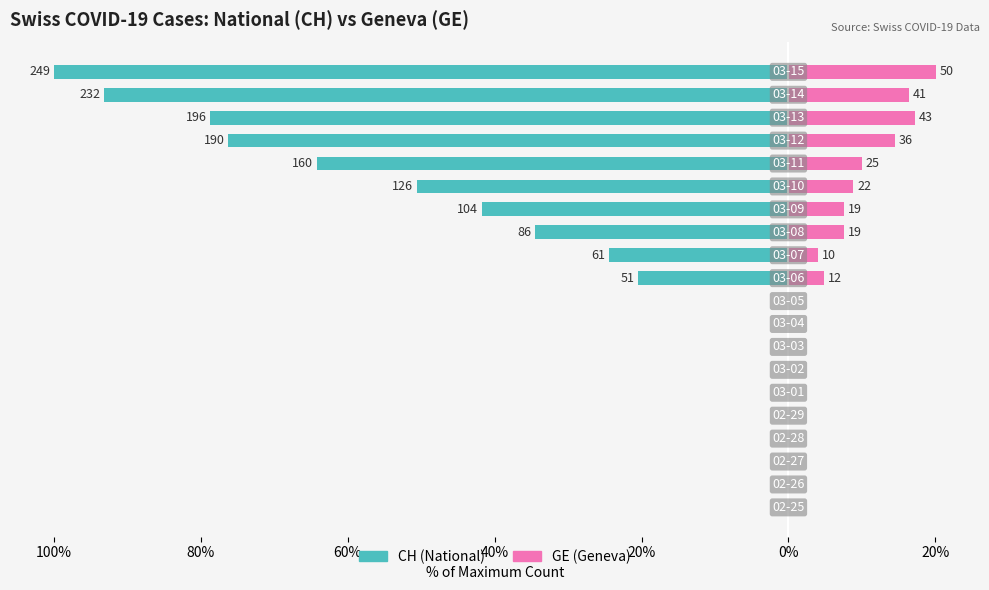

How many series are shown in this chart?

2